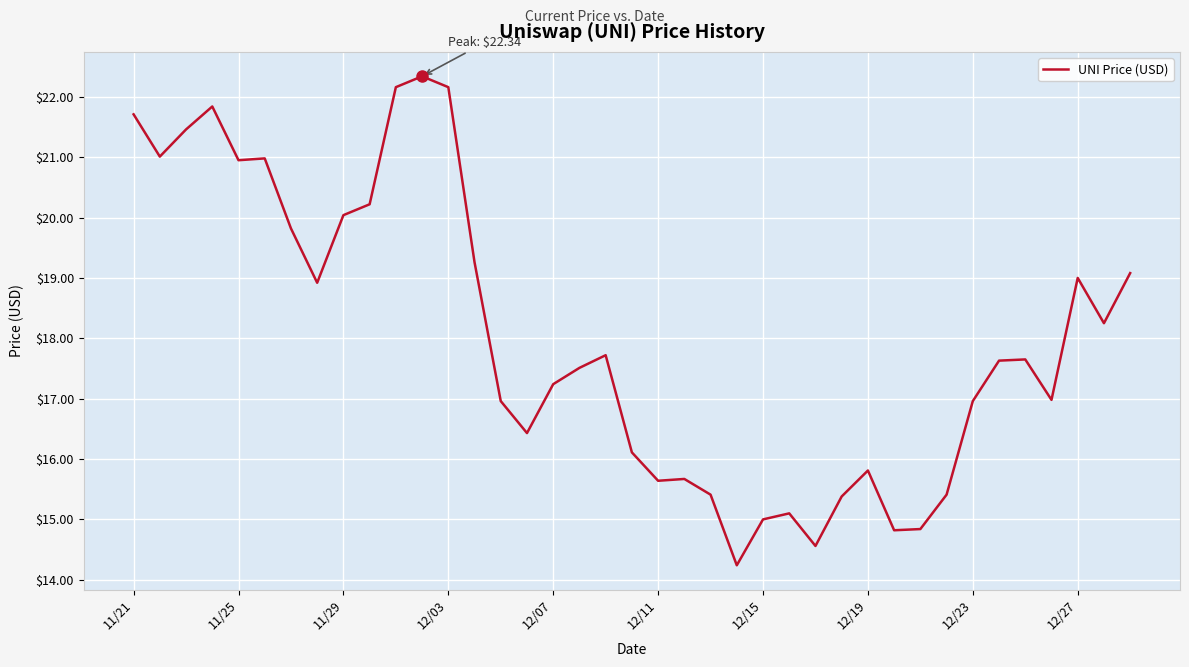

What is the greatest value displayed?

22.3